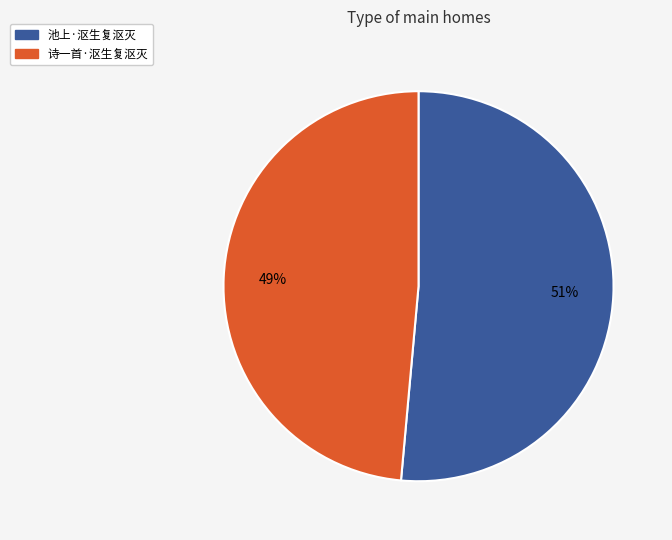

To the nearest percent, what is the average slice percentage?

50%